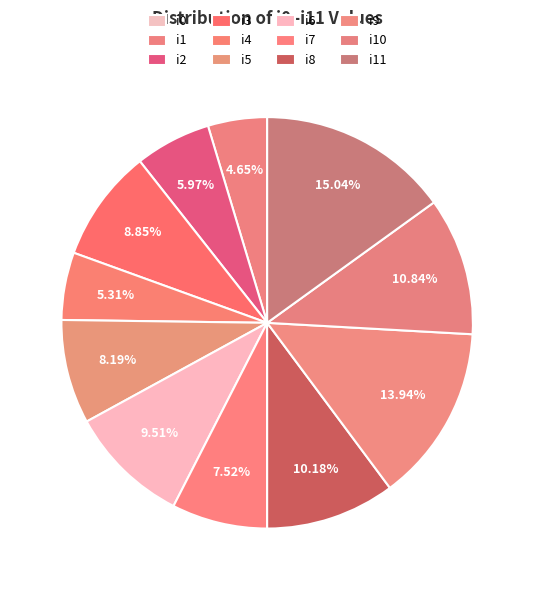

To the nearest percent, what is the difference between the largest and smallest slice percentages?

15%